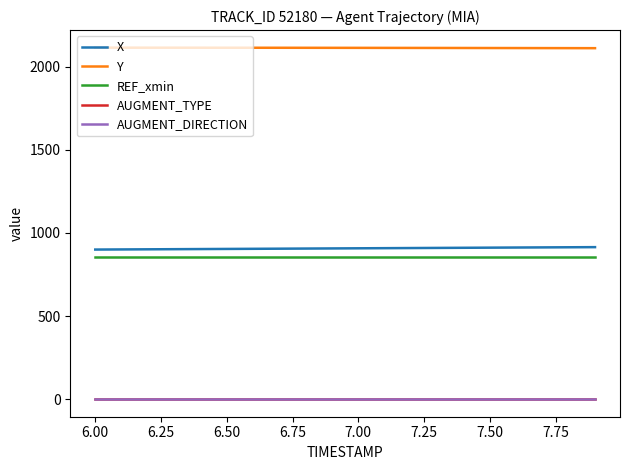

Which series has the largest total across all categories?

Y